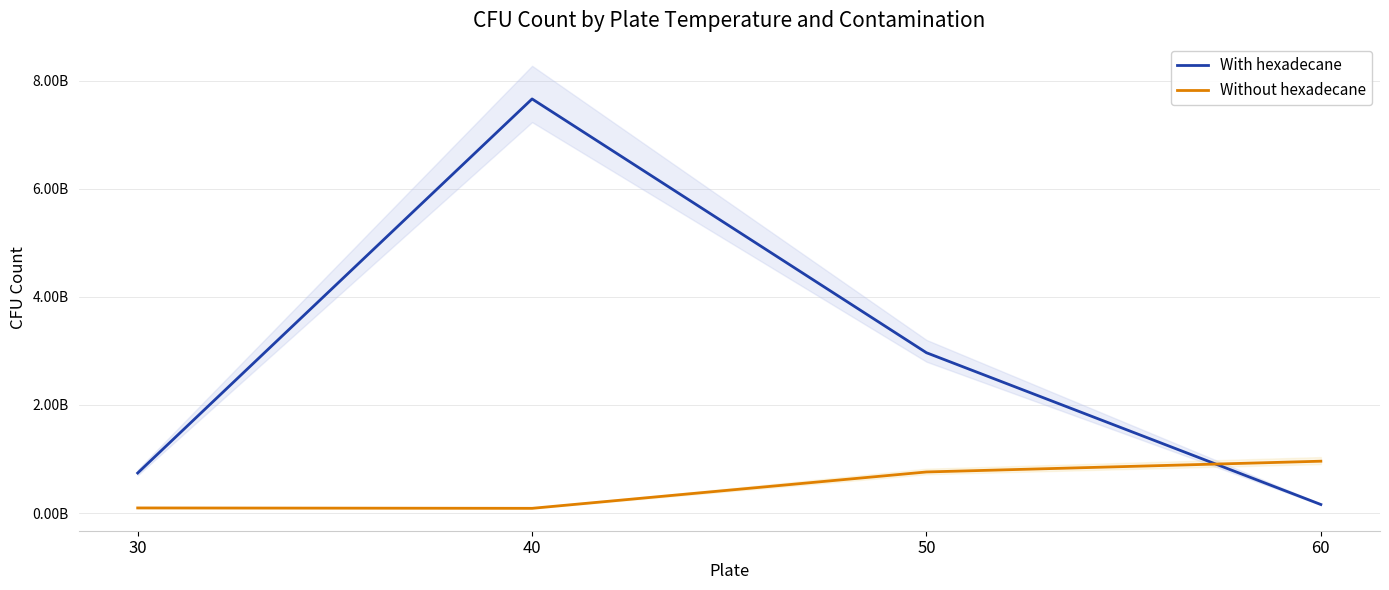

Does the chart display data point markers on the line(s)?

No